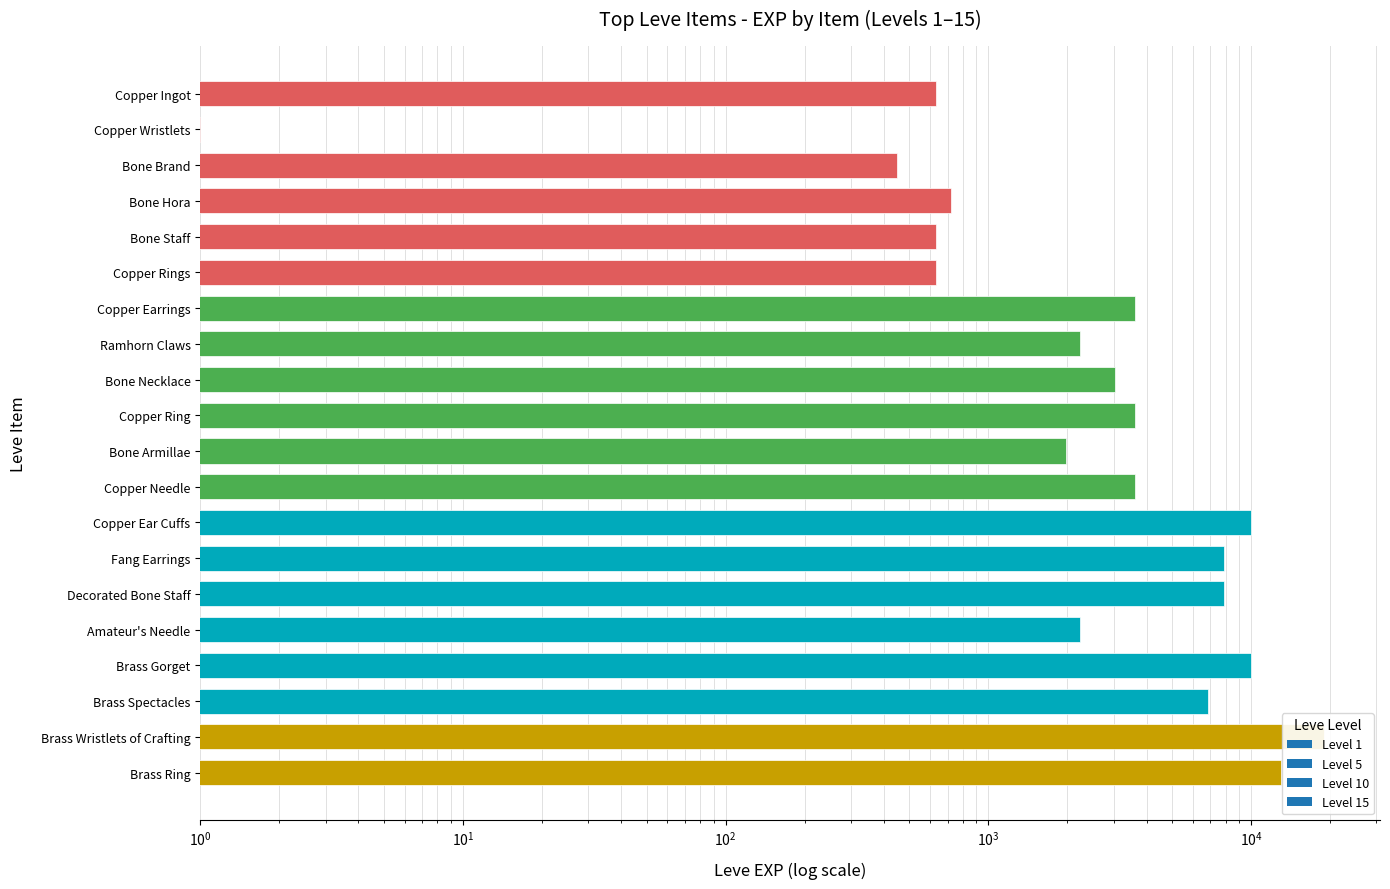

What is the minimum value shown in the chart?

1